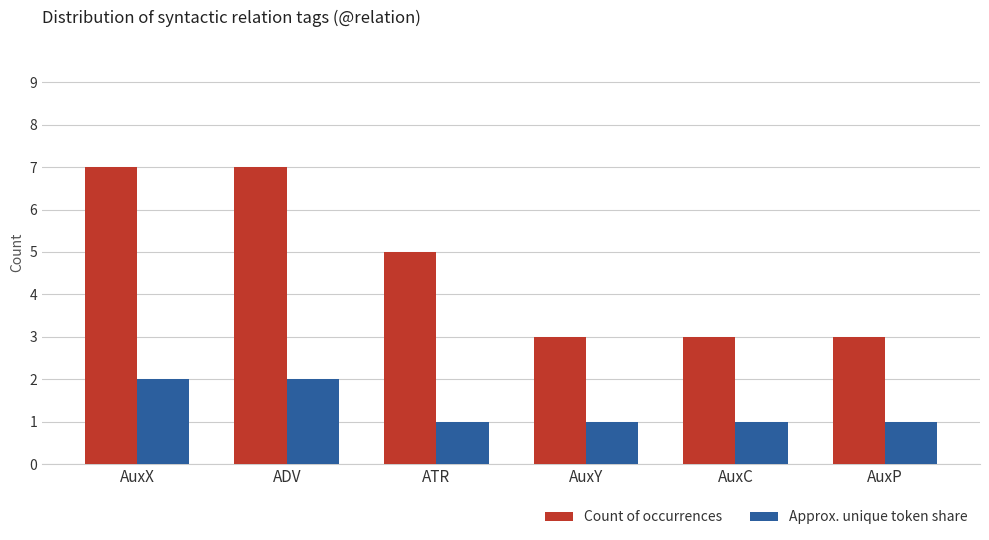

List the series in order of their peak value, highest first.

Count of occurrences, Approx. unique token share